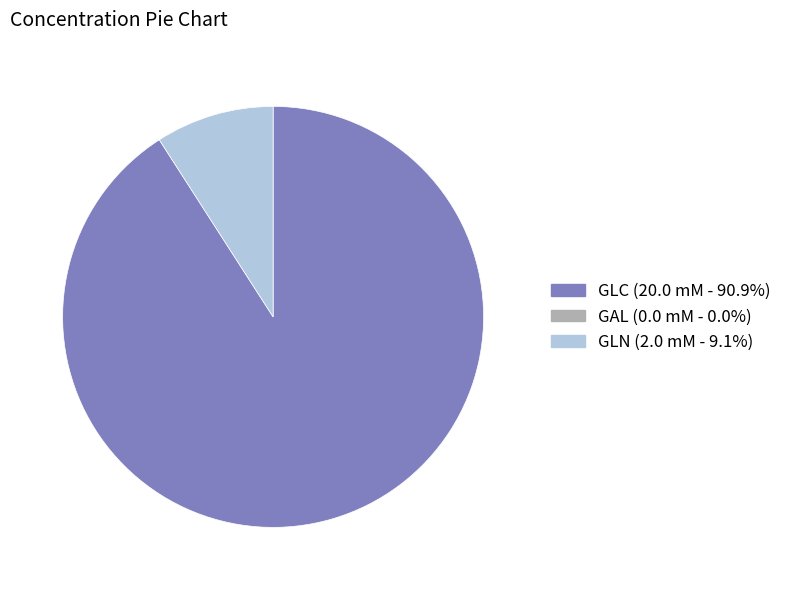

Does any single category account for the majority?

Yes